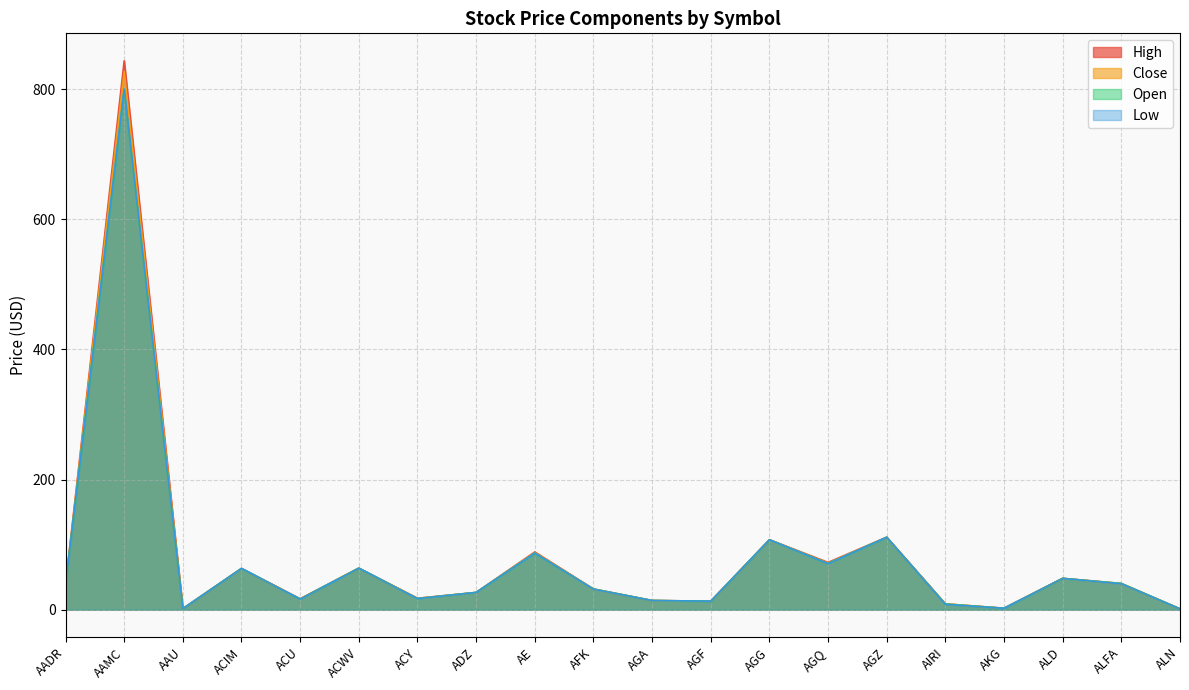

What is the sum of the High values at AAMC and ALN?

844.9